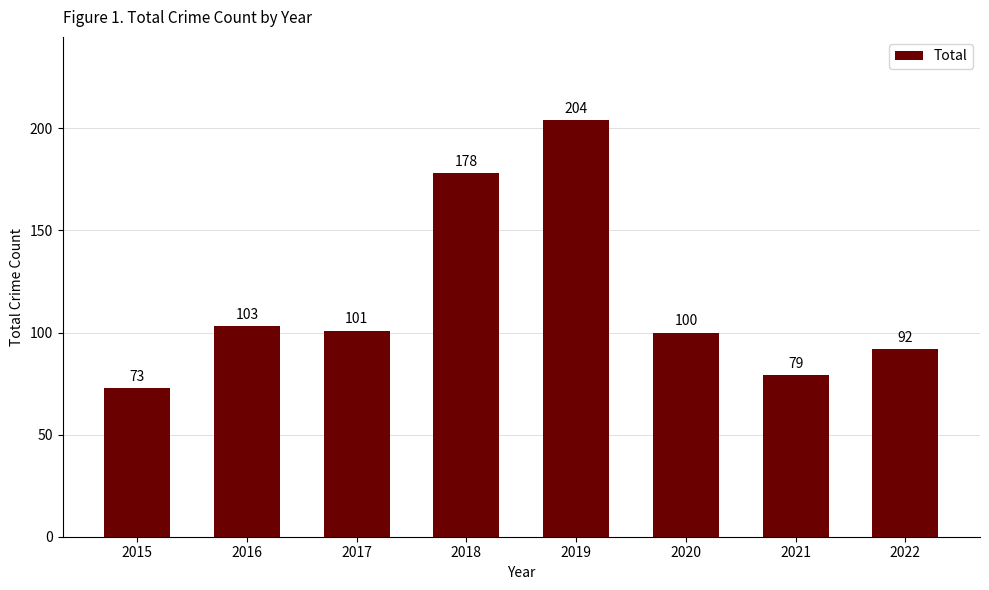

List the labels in order of value, largest first.

2019, 2018, 2016, 2017, 2020, 2022, 2021, 2015